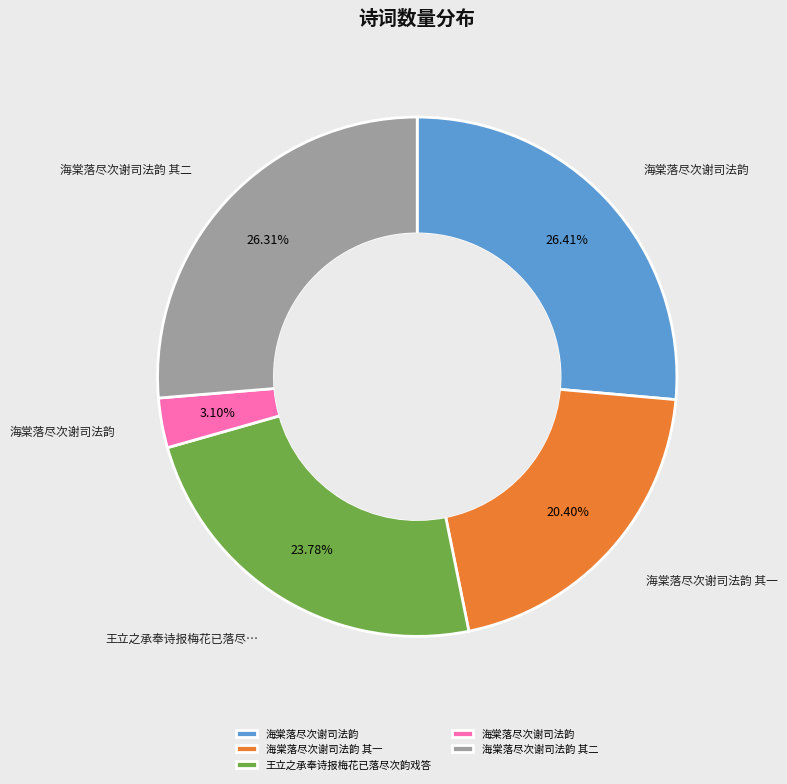

Is there a majority slice in this chart?

No